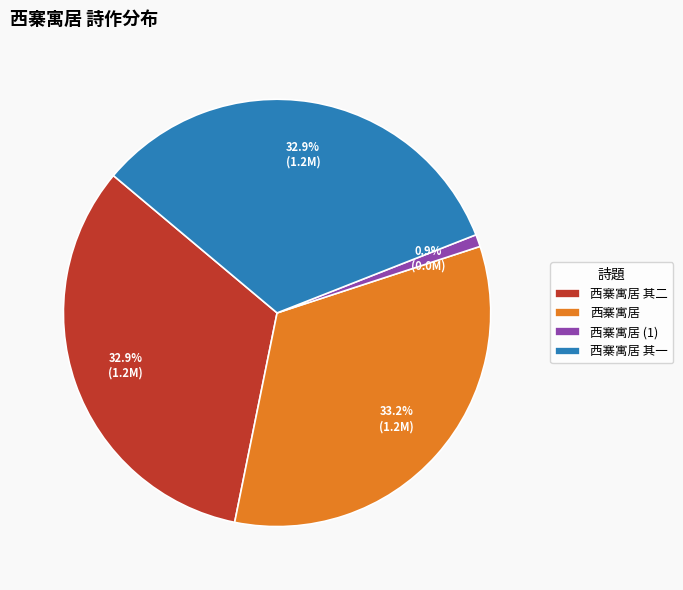

To the nearest percent, what is the average slice percentage?

25%